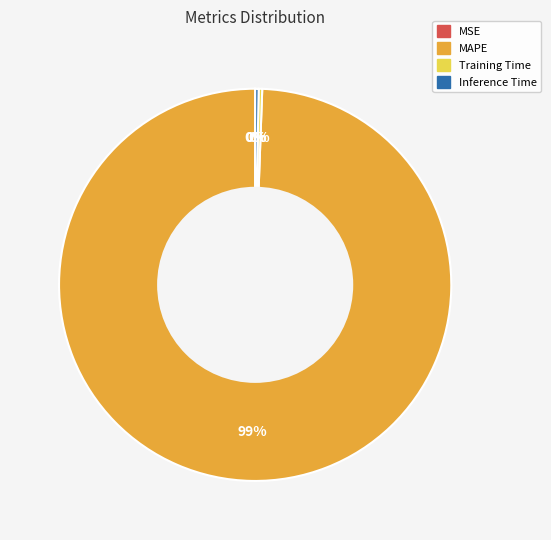

Is there any slice that represents more than half of the pie?

Yes